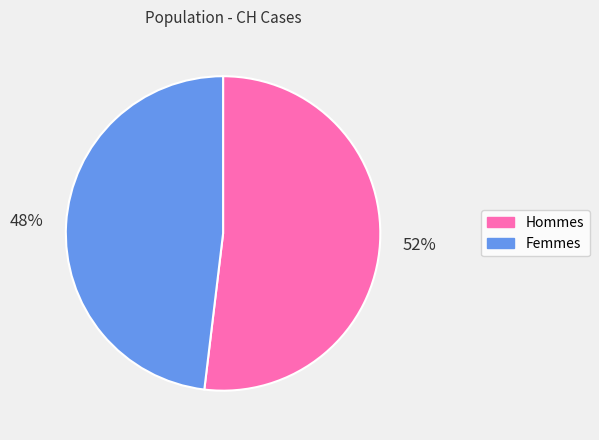

To the nearest percent, what is the difference between the largest and smallest slice percentages?

4%